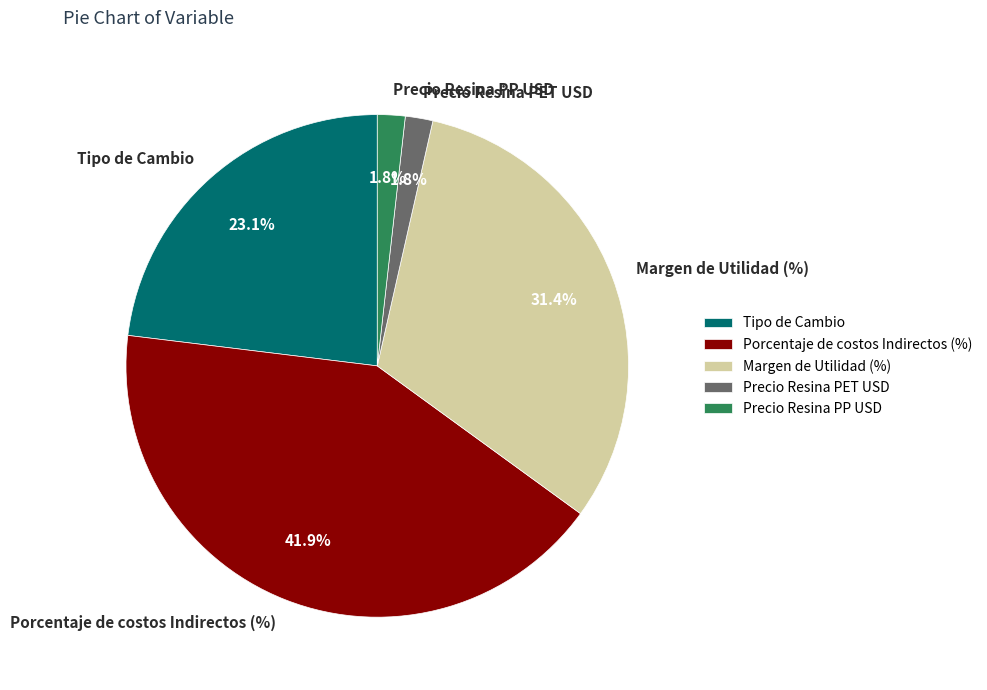

To the nearest percent, what is the average slice percentage?

20%